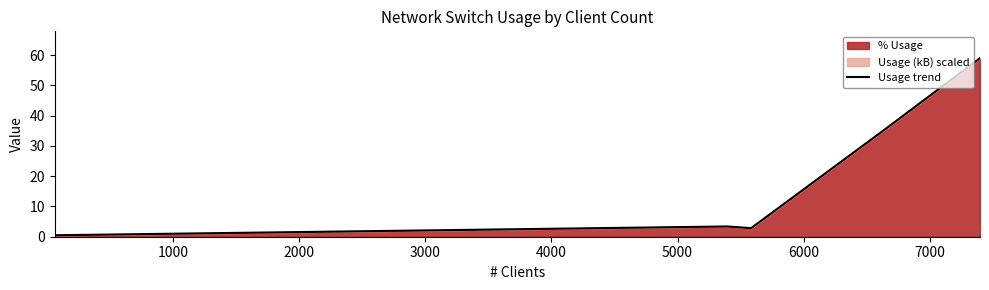

What is the maximum value shown in the chart?

59.0